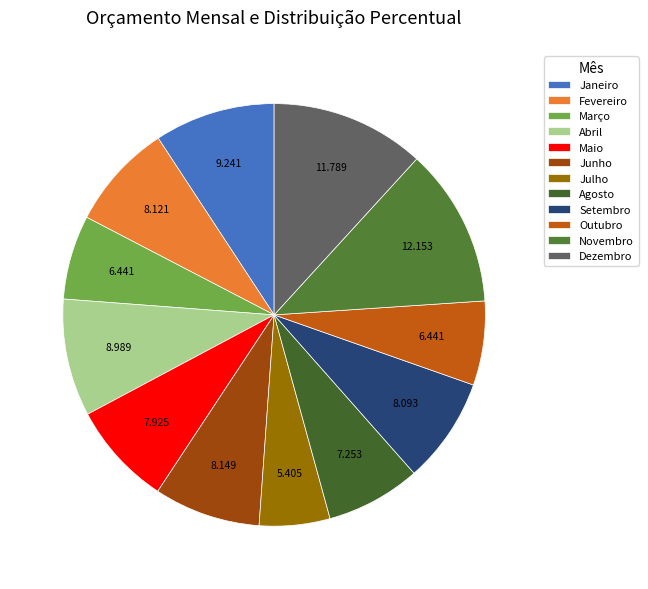

Which category has the smallest portion of the pie?

Julho